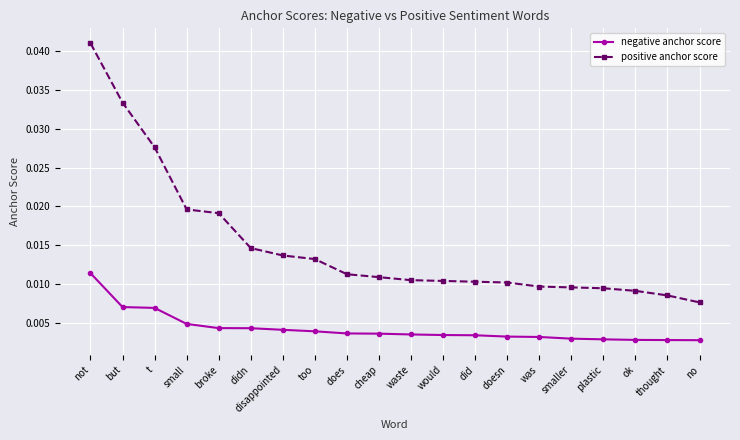

Is this an area chart (filled region under the line)?

No